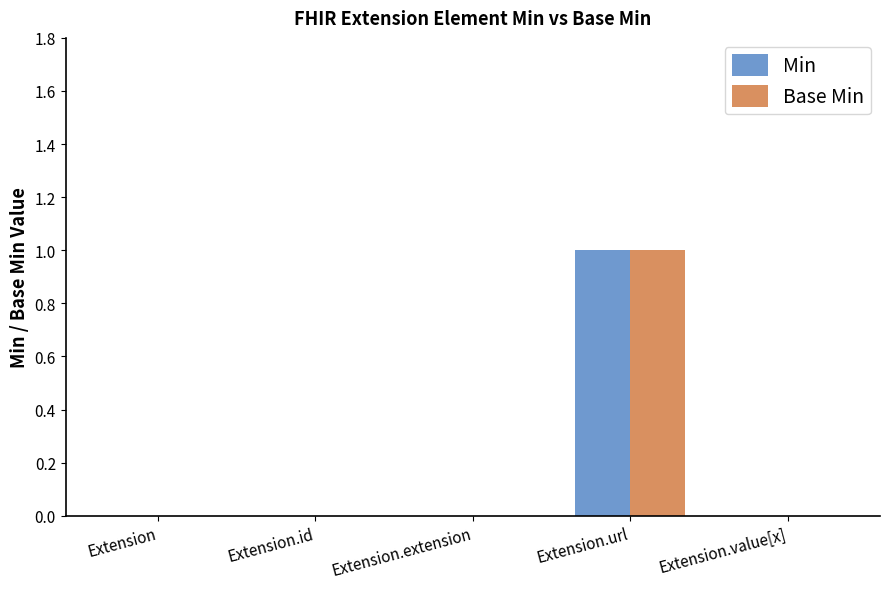

What is the sum of the Base Min values at Extension.extension and Extension.url?

1